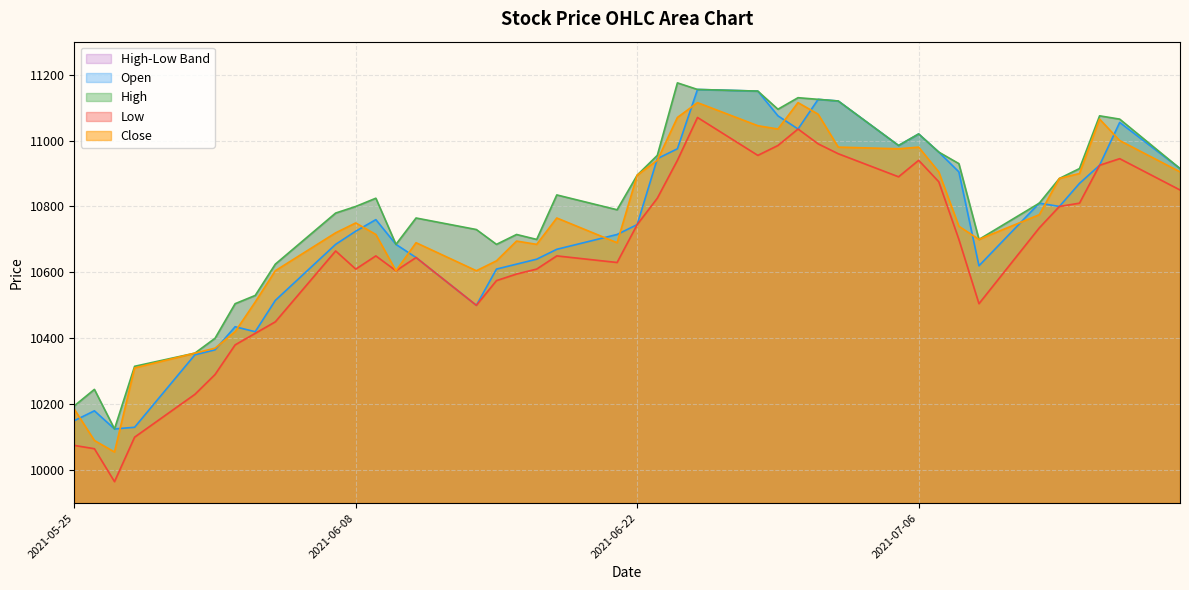

How many interior local valleys does the Open series have?

7